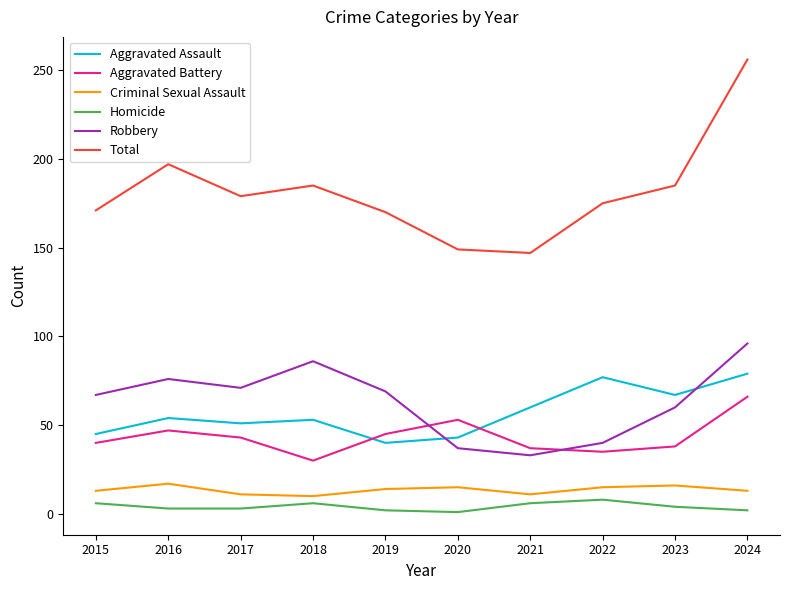

The Aggravated Battery series shows 37 at 2021. True or false?

True